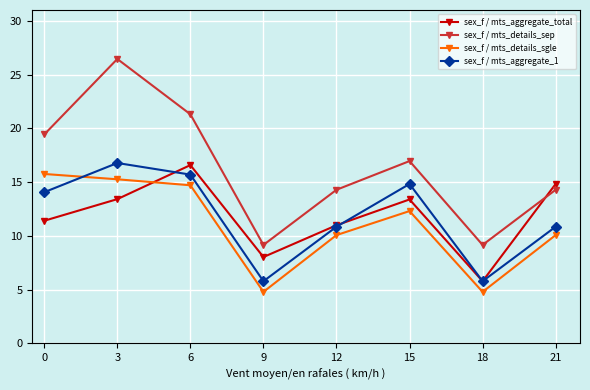

True or false: sex_f / mts_details_sgle and sex_f / mts_aggregate_1 intersect in this chart.

True